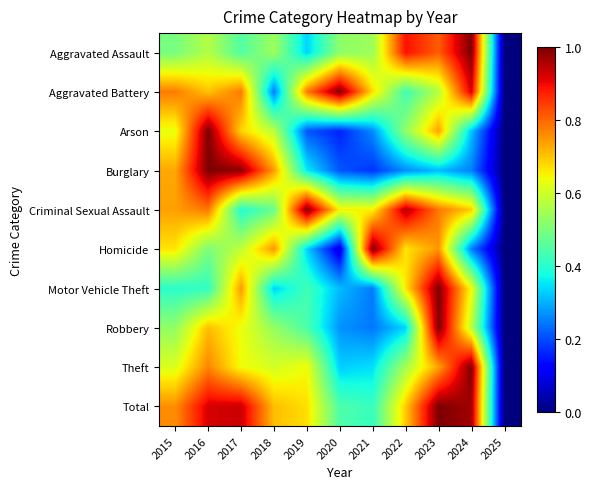

Which series has the largest total across all categories?

Total